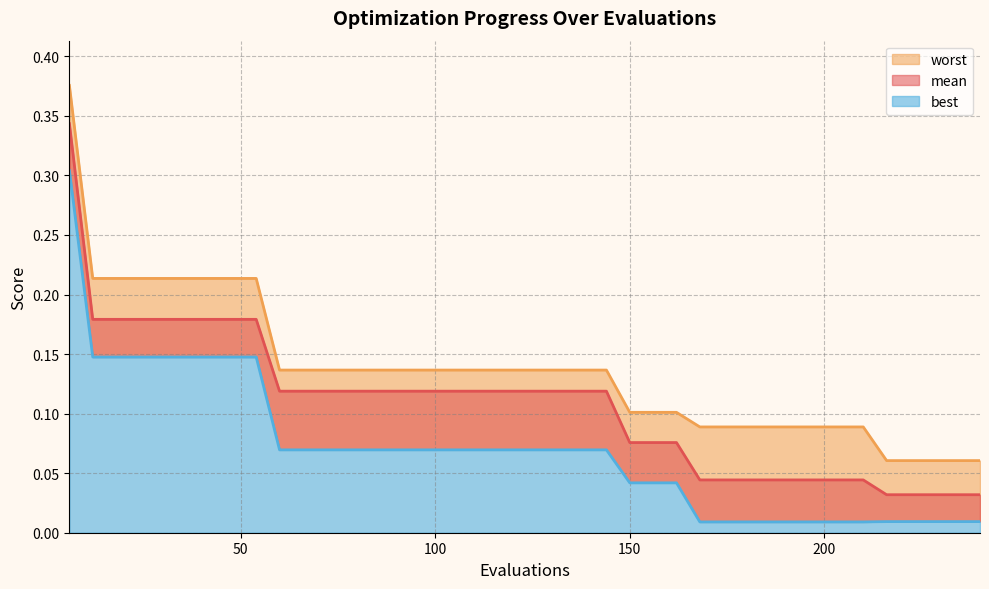

What is the average value of the mean series?

0.1